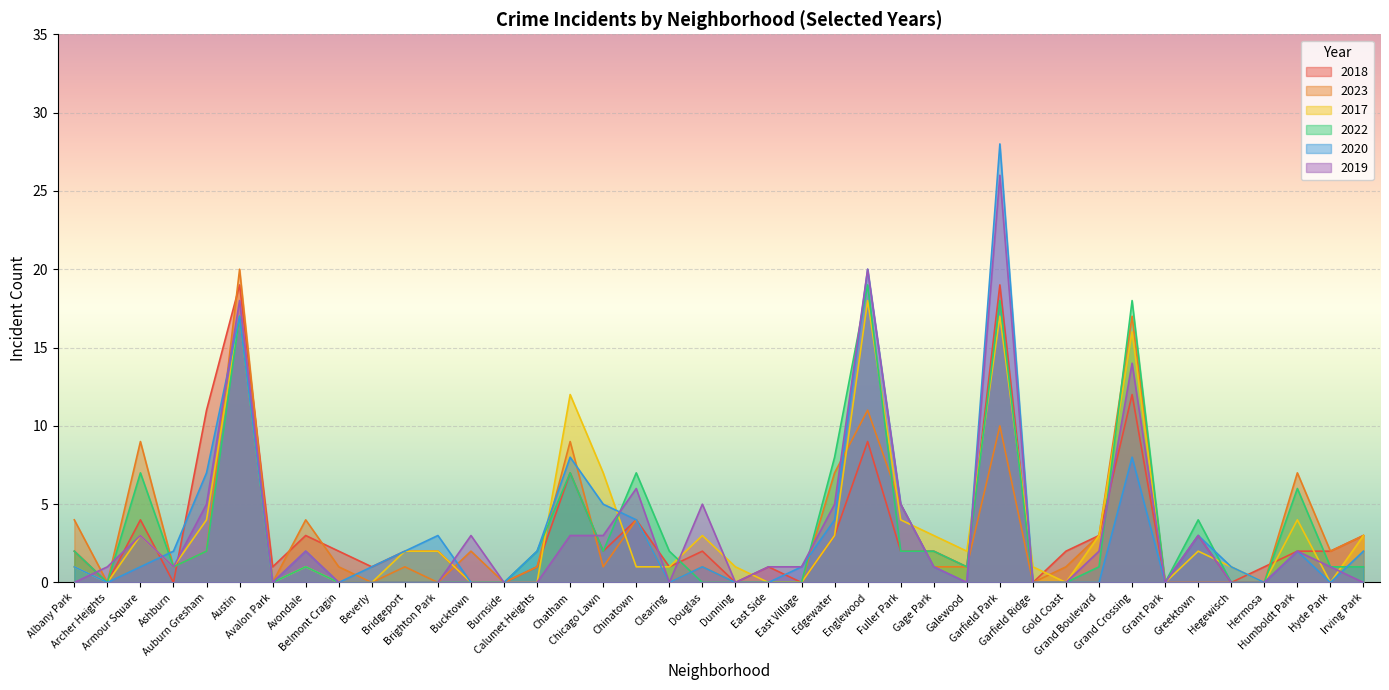

Rank the series at Armour Square from lowest to highest value.

2020, 2017, 2019, 2018, 2022, 2023